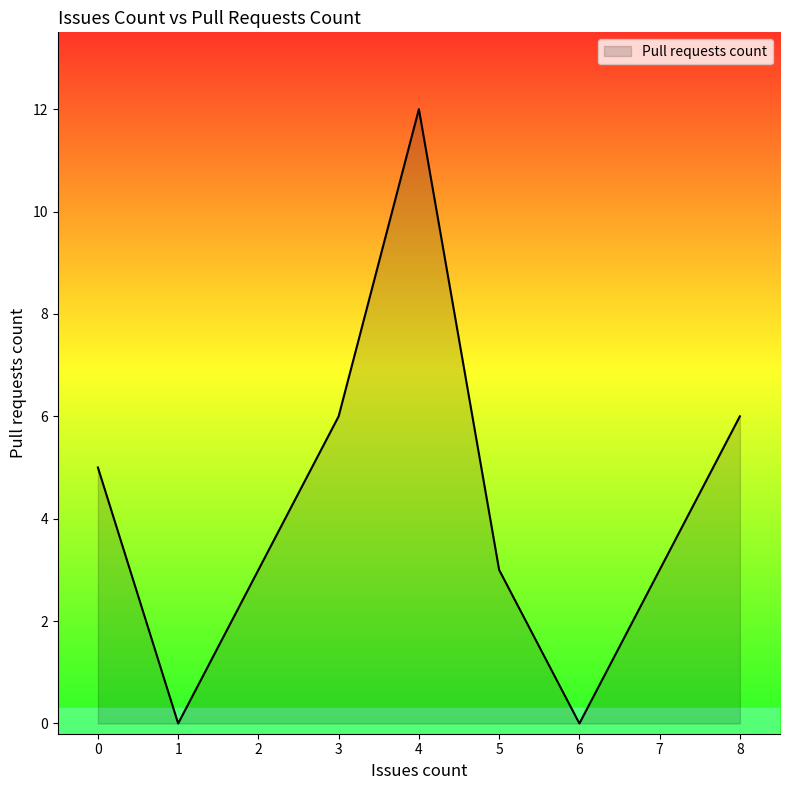

How many interior local valleys (lower than both neighbors) does the data have?

2